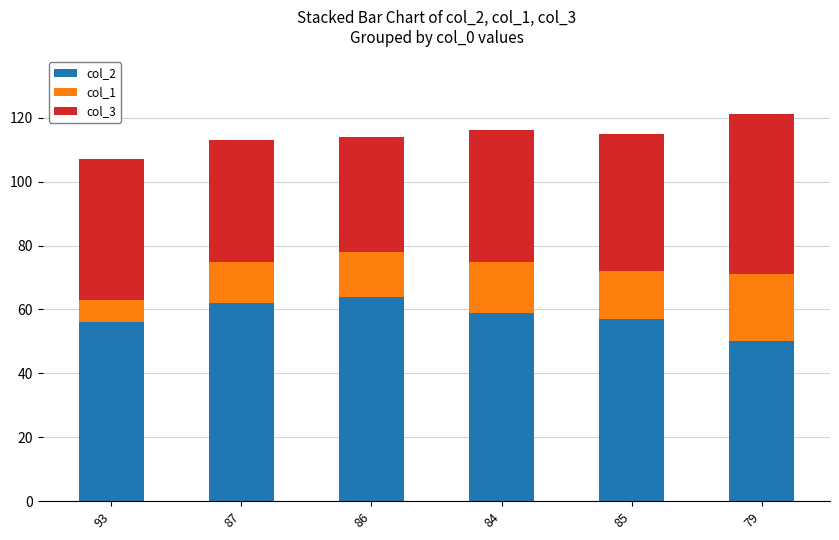

How many data points does each series have?

6